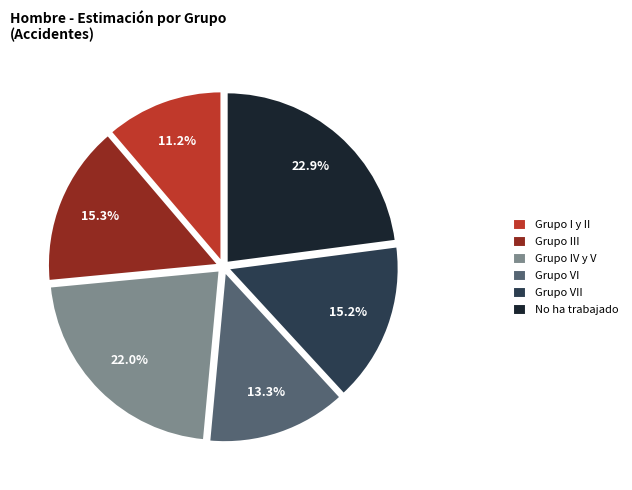

Which slice is the smallest?

Grupo I y II